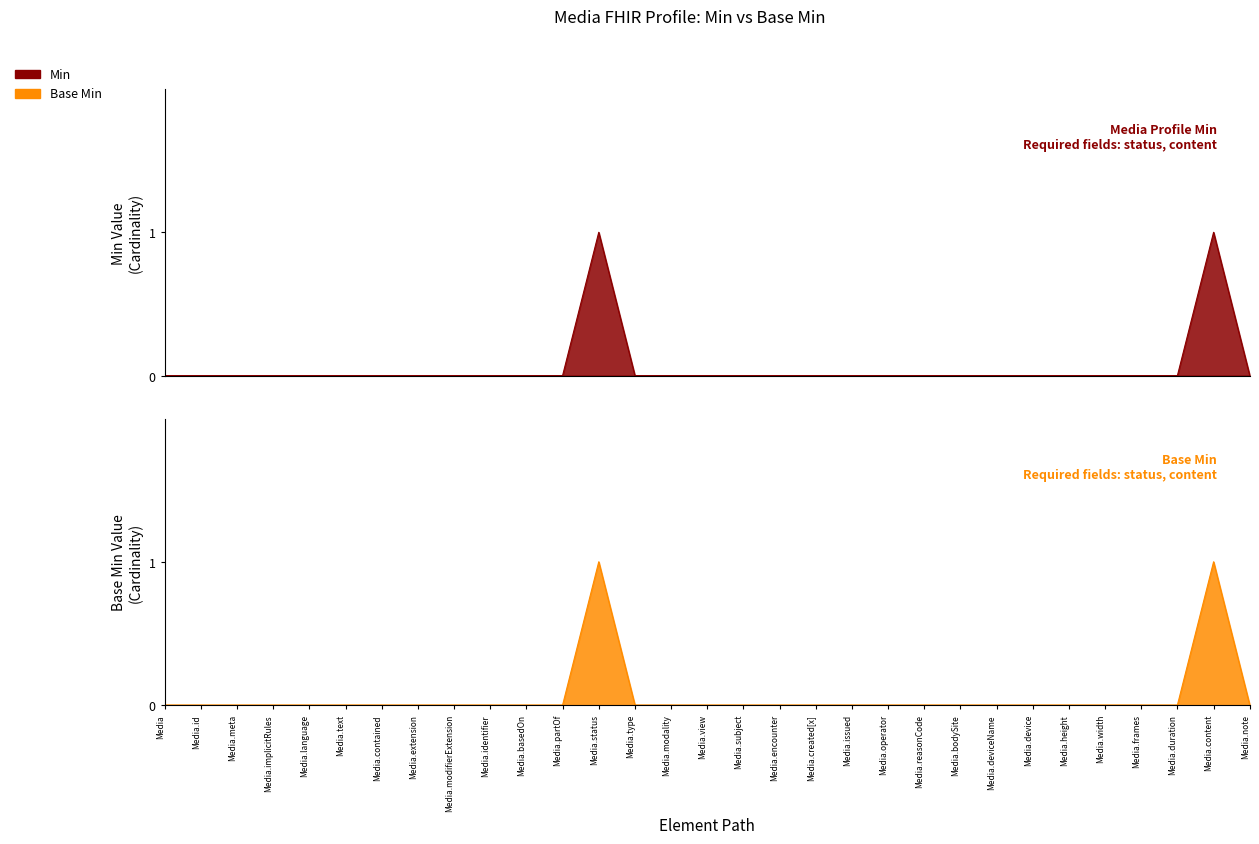

What is the difference between the Min values at Media.modality and Media.status?

1